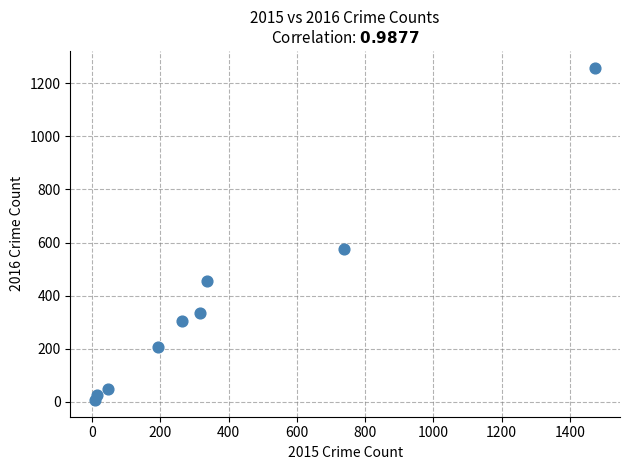

What Y value in the scatter plot is closest to 633?

576